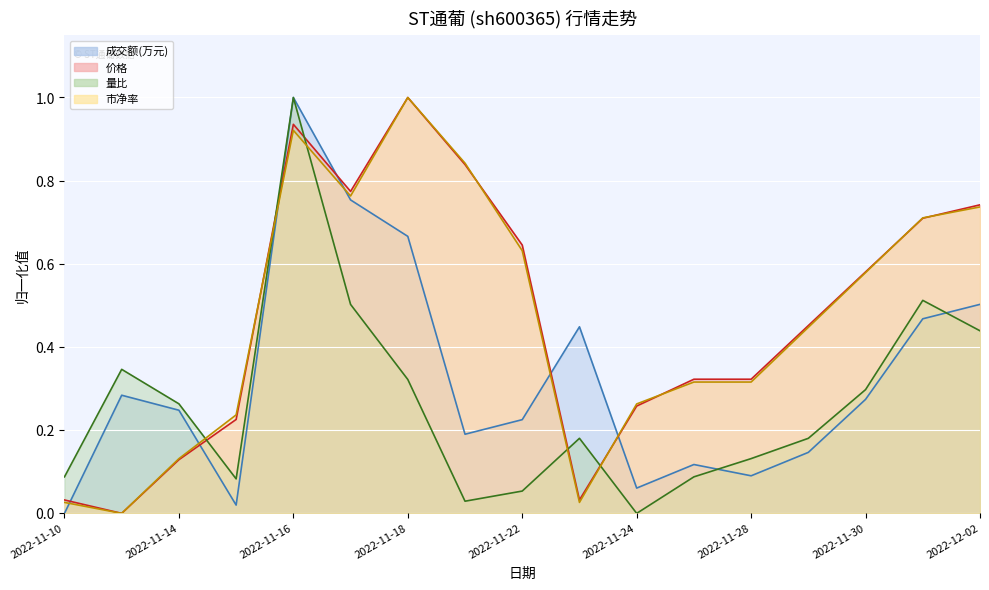

Which series has the largest total across all categories?

价格 (线)